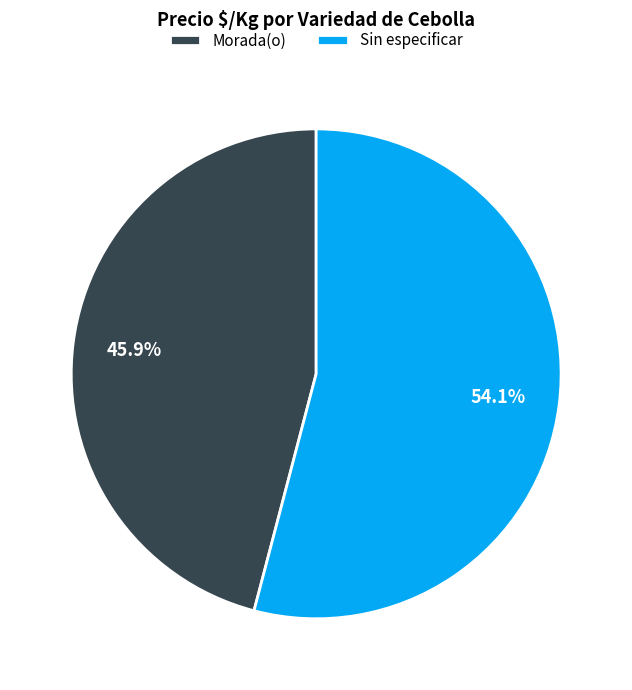

Which category has the biggest portion of the pie?

Sin especificar